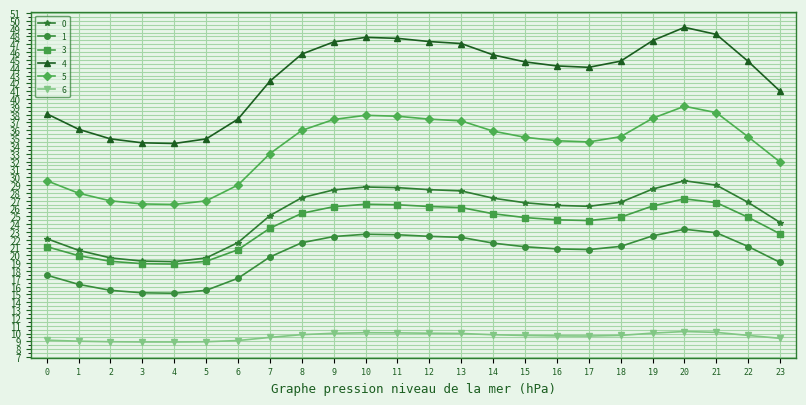

The 0 series shows 46.3 at 17. True or false?

False